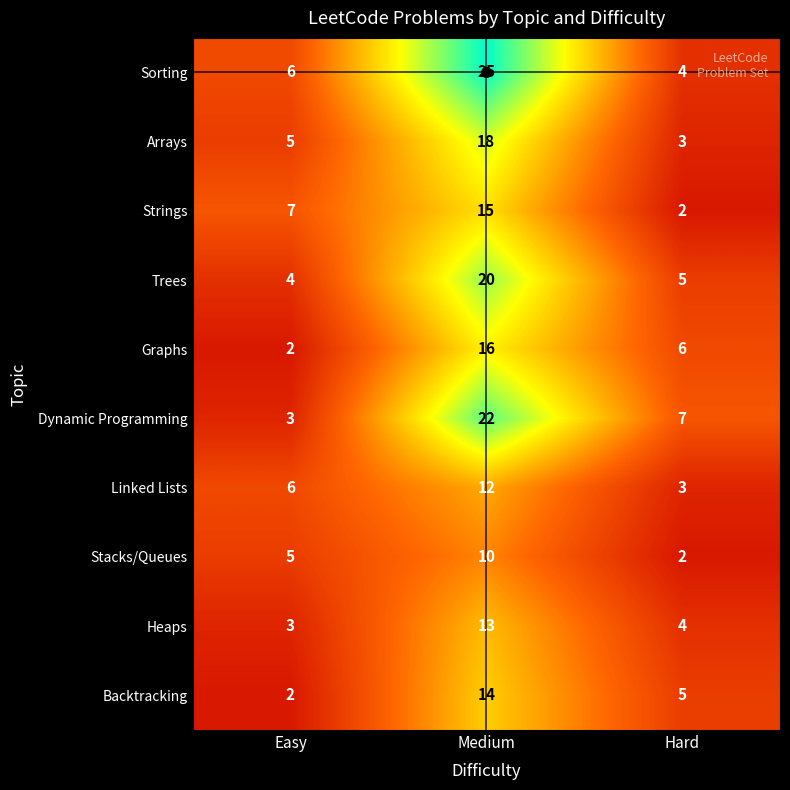

List the series in order of their peak value, lowest first.

Stacks/Queues, Linked Lists, Heaps, Backtracking, Strings, Graphs, Arrays, Trees, Dynamic Programming, Sorting